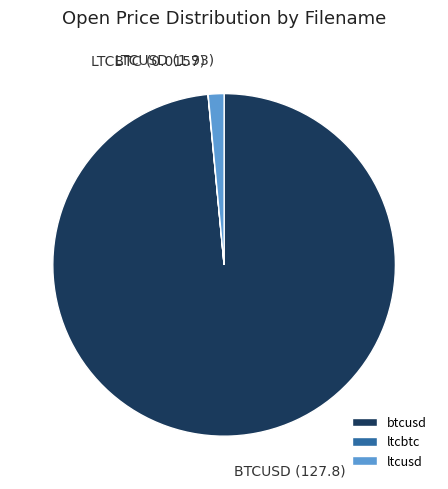

Which category accounts for the majority?

btcusd